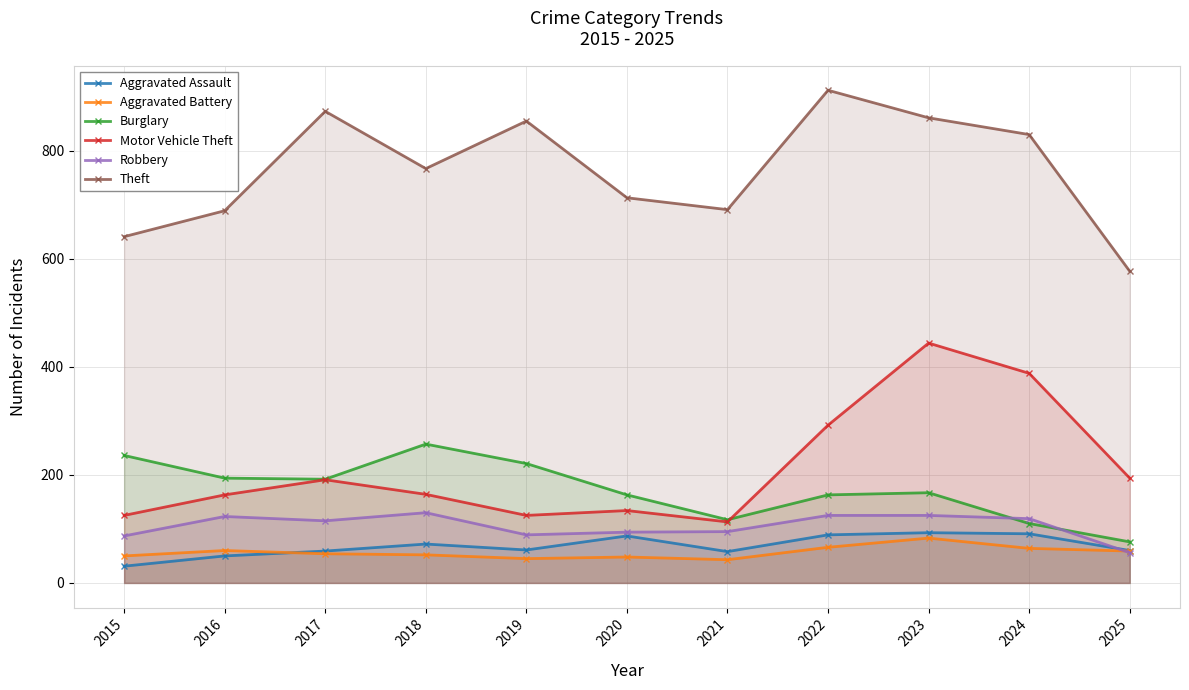

The value of Robbery at 2019 is 147. True or false?

False